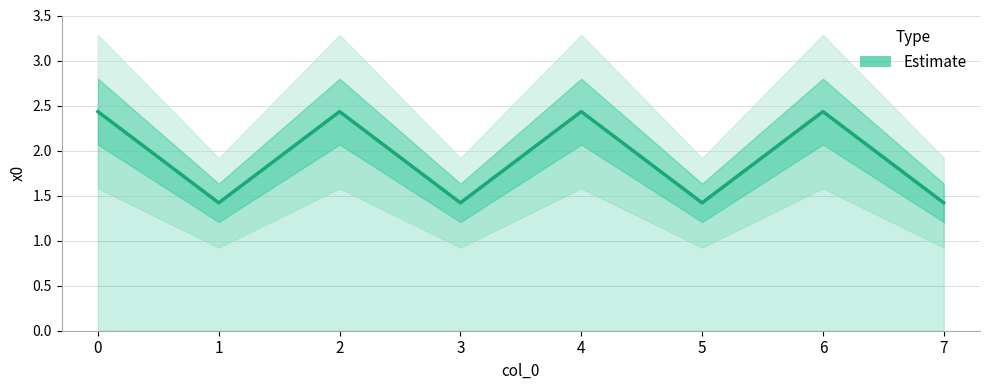

Rank the categories by value from lowest to highest.

1, 3, 5, 7, 0, 2, 4, 6